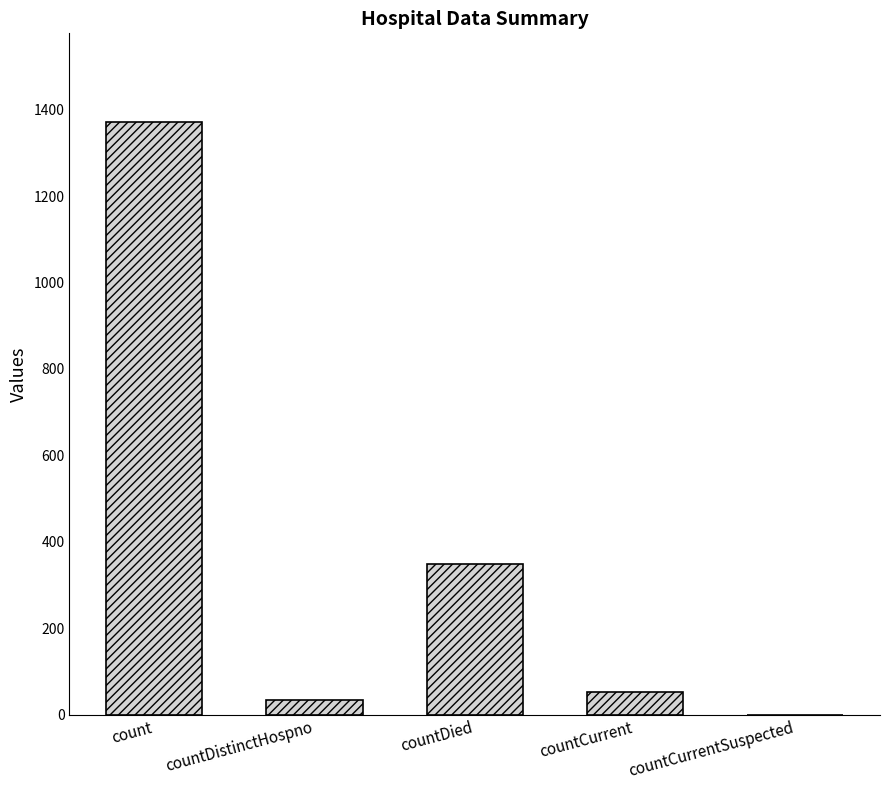

How many values are above zero?

4